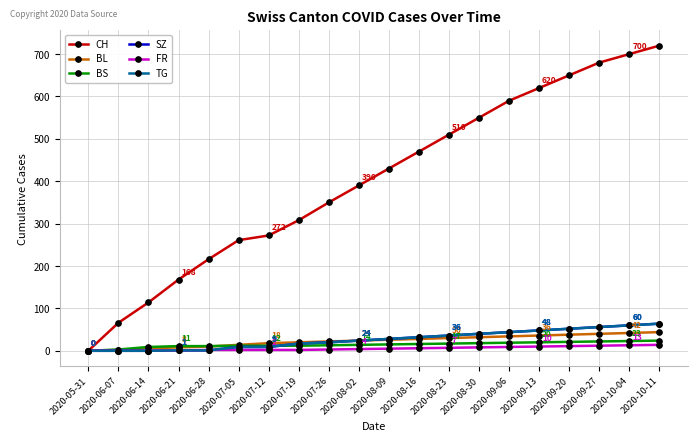

Does the chart have visible grid lines?

Yes